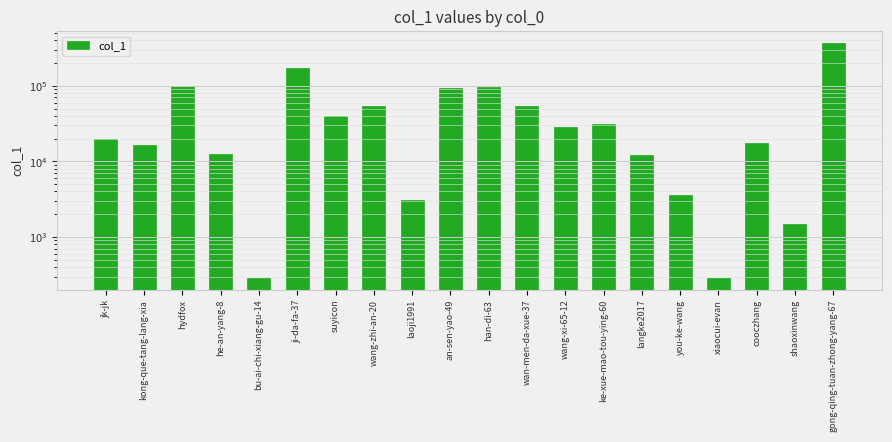

What is the value of the 13th bar from the left?

28583